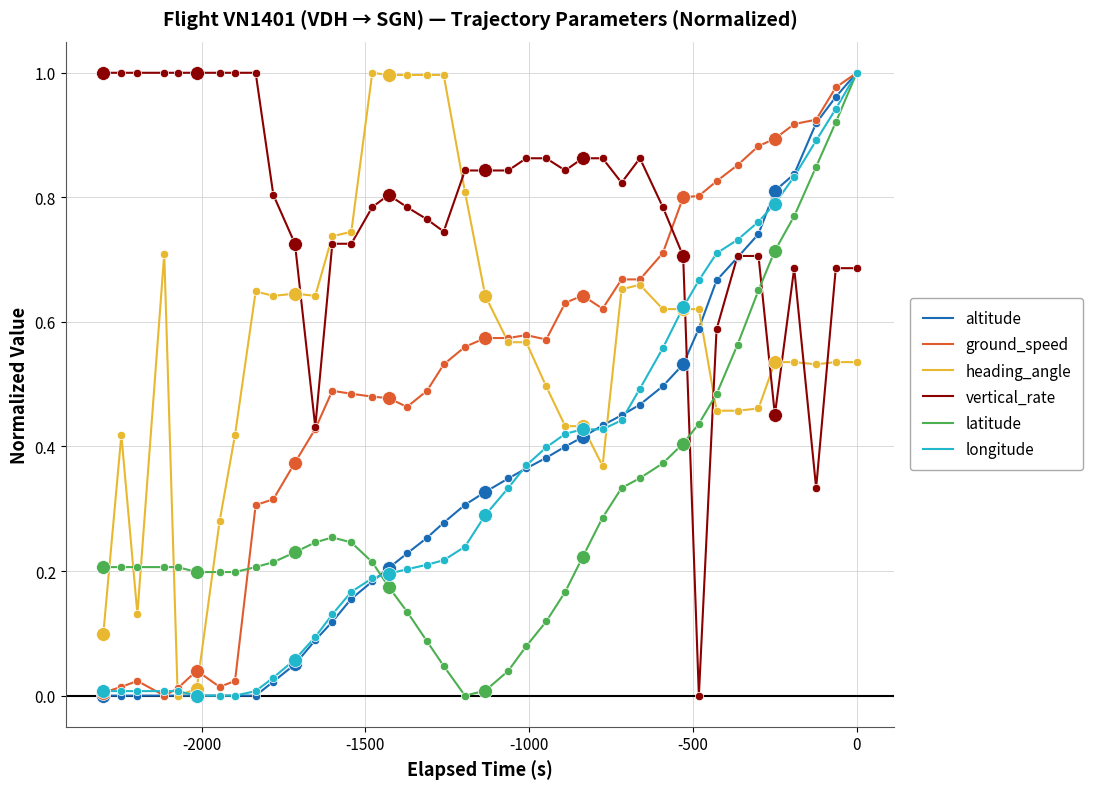

After their last crossing, which series has the higher values: vertical_rate or heading_angle?

vertical_rate